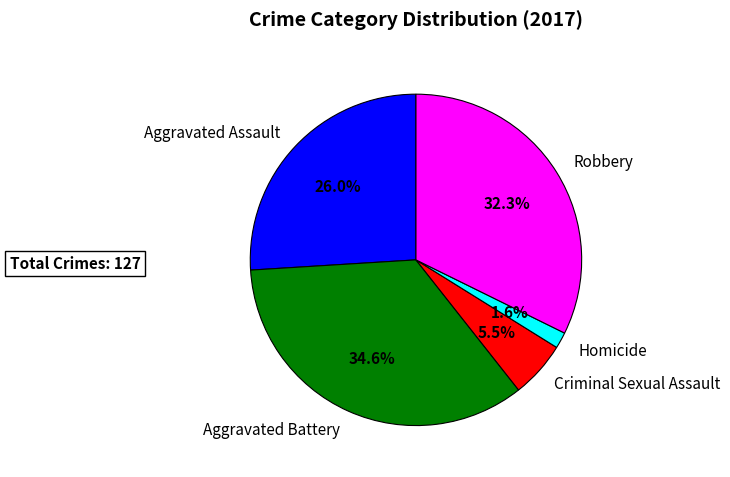

Is the sum of Homicide and Robbery greater than half?

No